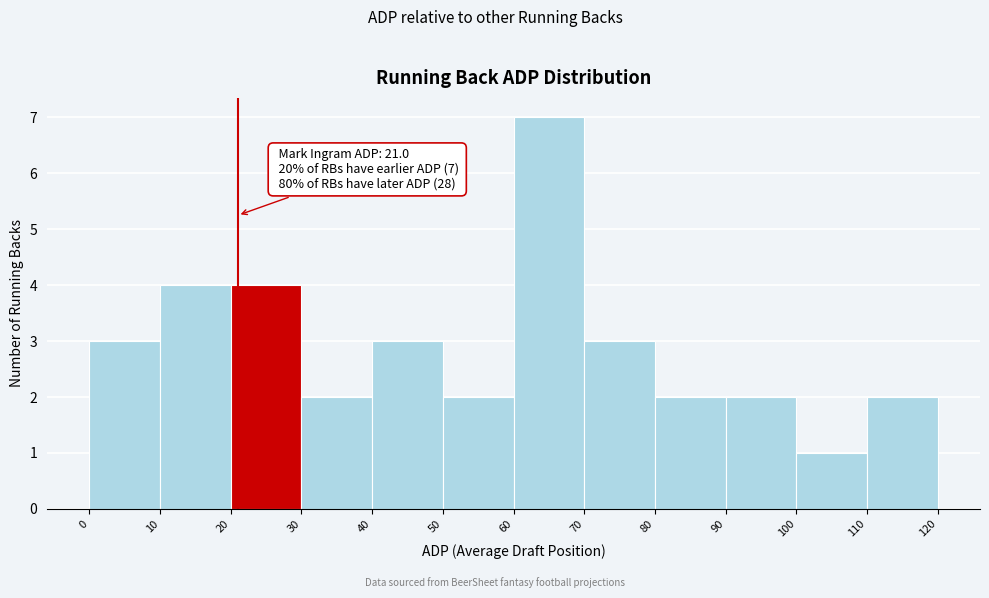

Which range on the x-axis has the tallest bar?

60 to 70